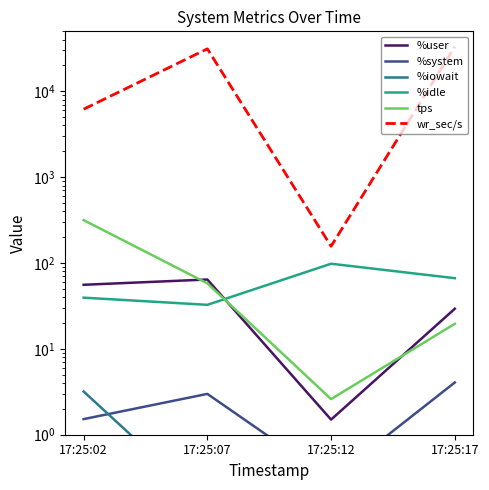

True or false: %iowait and %user intersect in this chart.

False